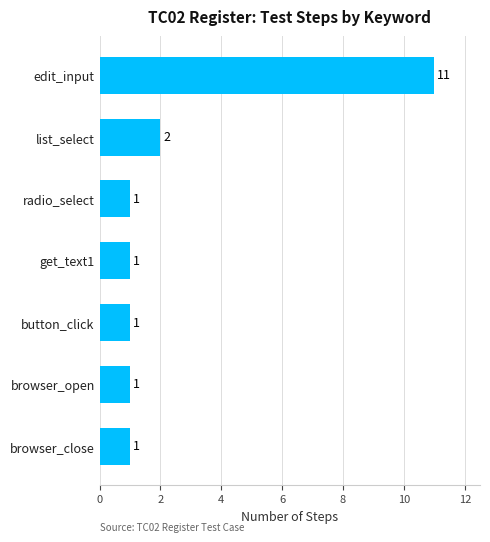

Are the bars horizontal?

Yes